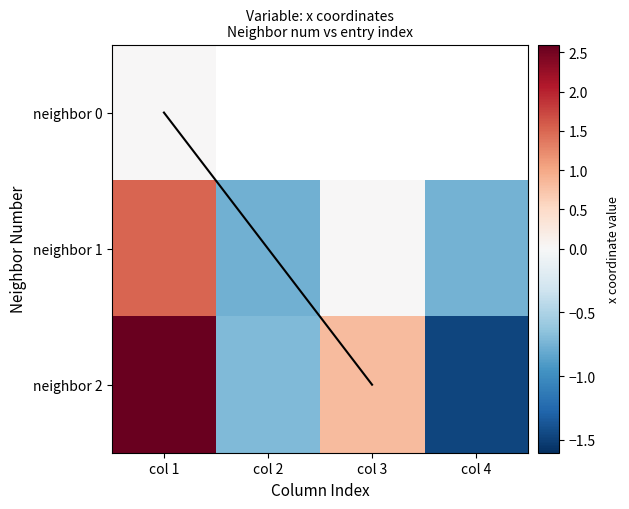

What is the average value?

0.1